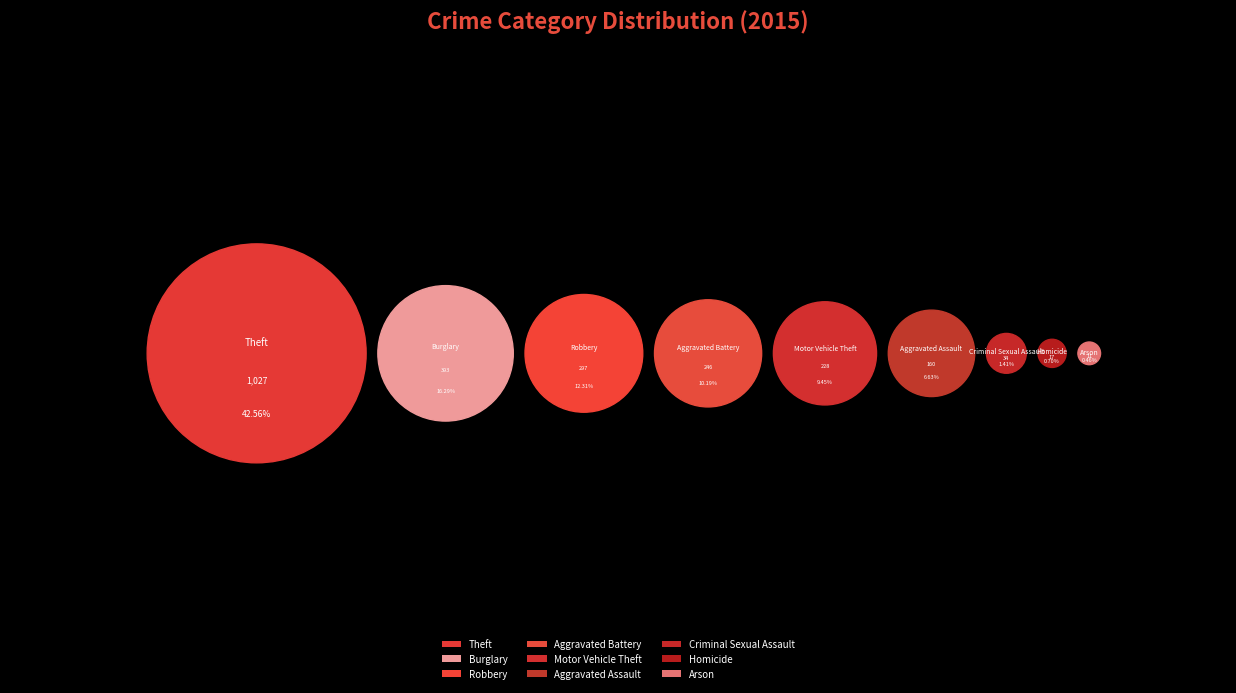

Which category has the smallest portion of the pie?

Arson